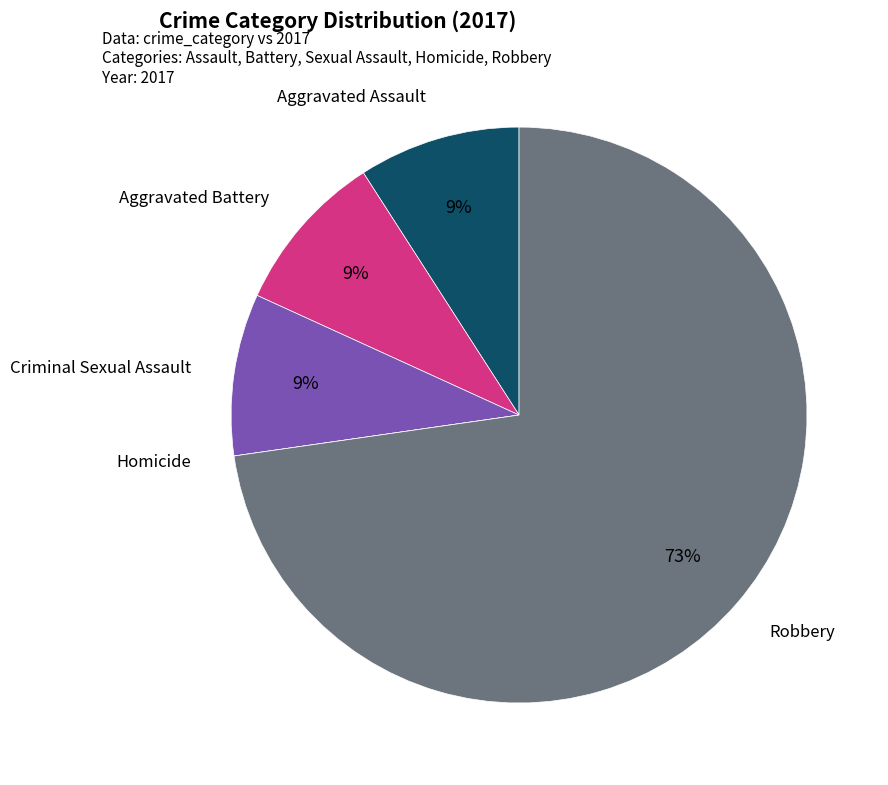

Is there a majority slice in this chart?

Yes